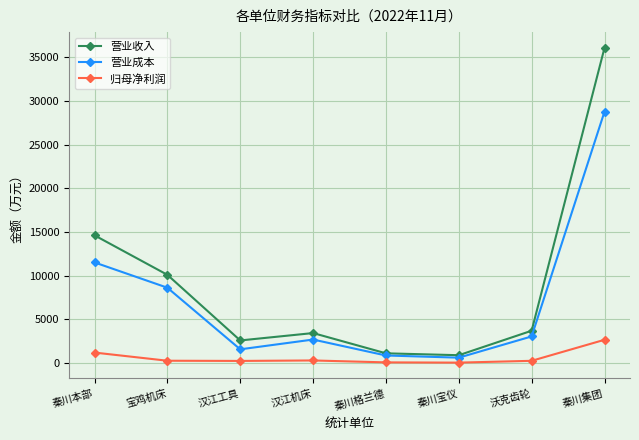

At which category is the sum across all series the highest?

秦川集团